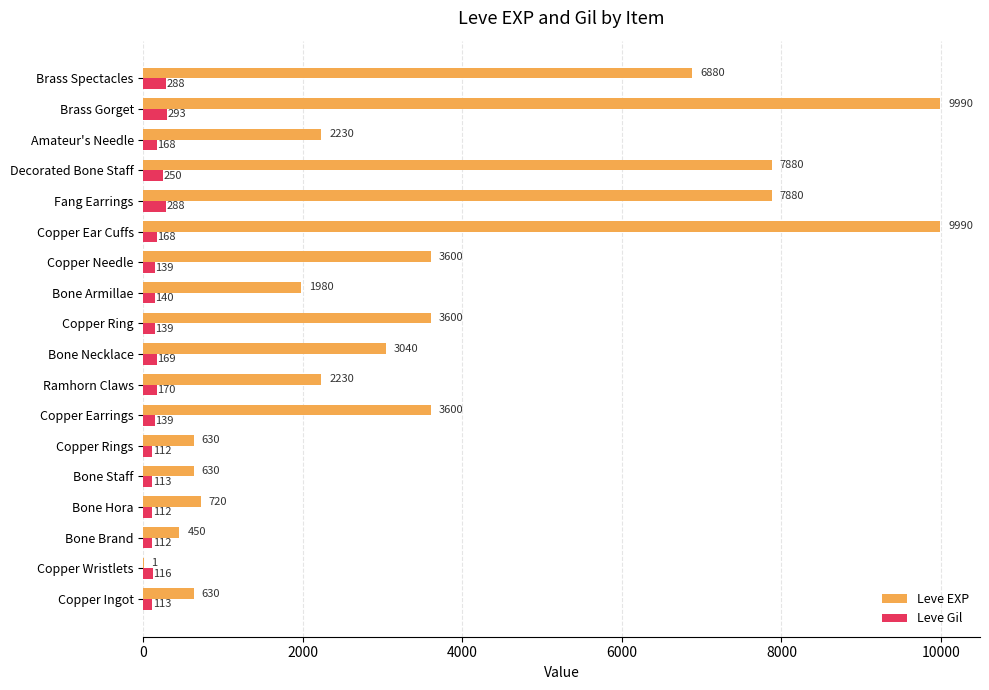

Is it true that Leve EXP equals 5884 at Brass Gorget?

False